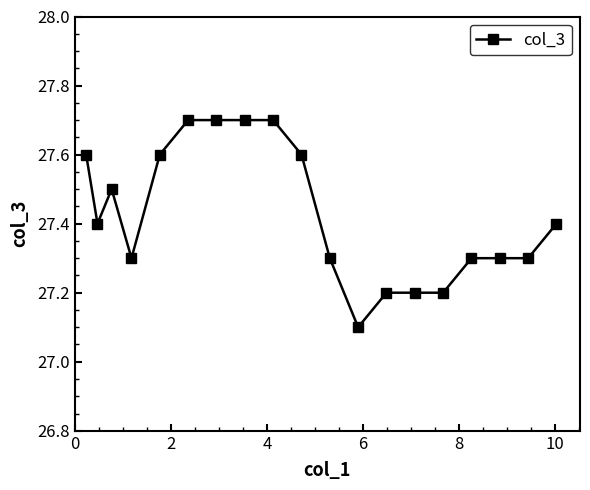

Reading left to right, list all the values displayed in this chart.

27.6	27.4	27.5	27.3	27.6	27.7	27.7	27.7	27.7	27.6	27.3	27.1	27.2	27.2	27.2	27.3	27.3	27.3	27.4